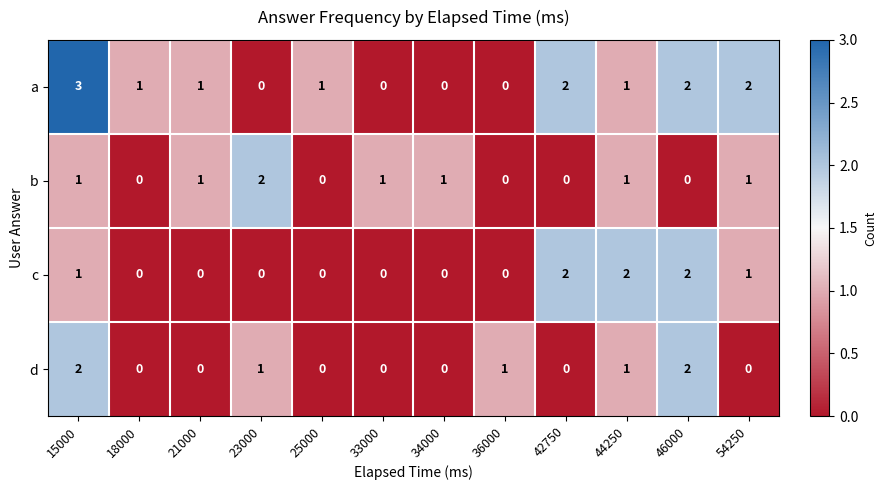

At which category does the chart reach its peak across all series?

15000